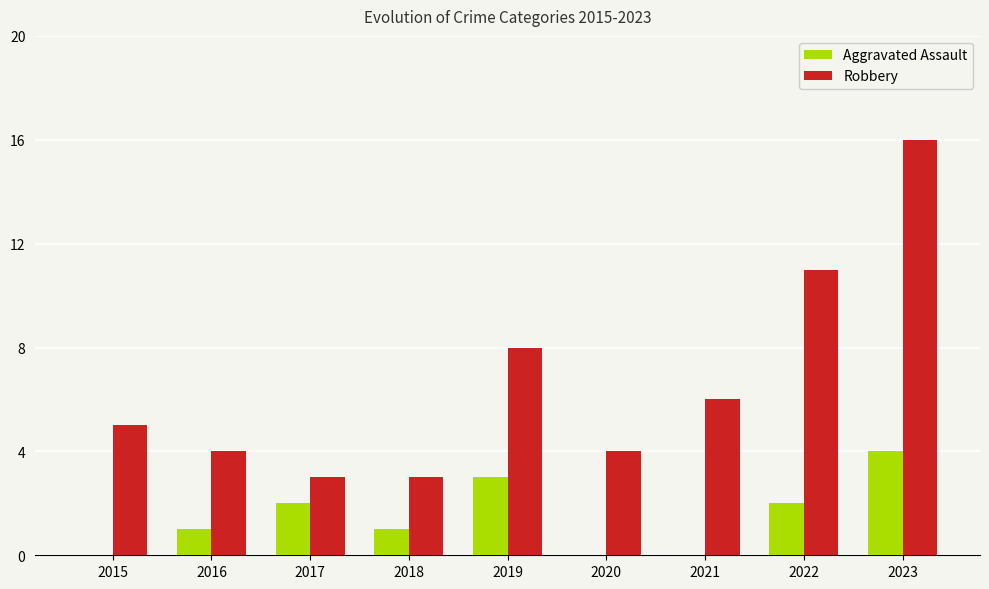

The Aggravated Assault series shows 0 at 2020. True or false?

True